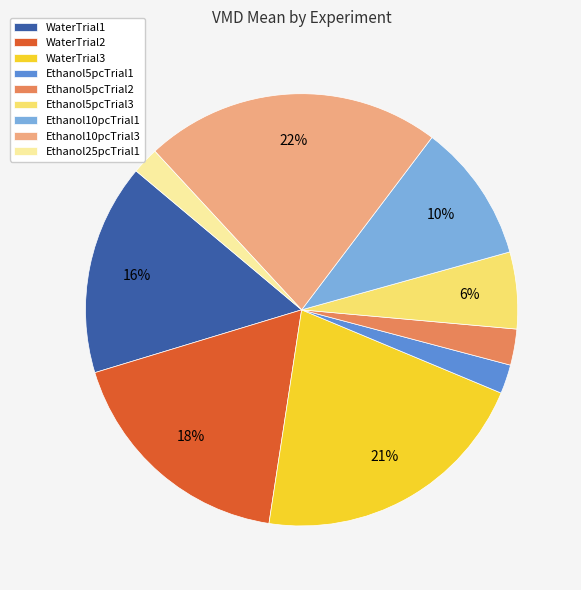

Which category has the biggest portion of the pie?

Ethanol10pcTrial3